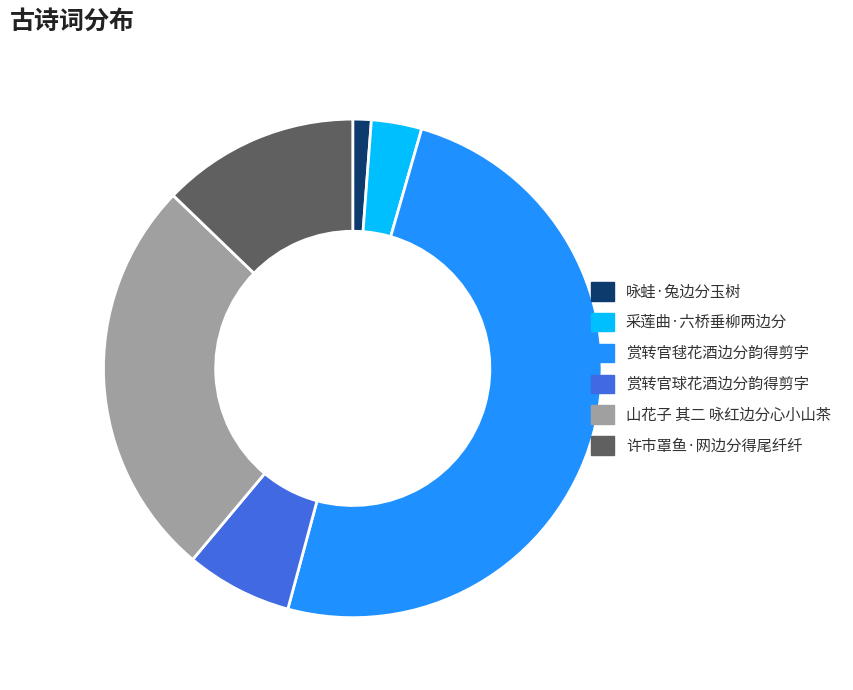

Rank the categories by value from lowest to highest.

咏蛙·兔边分玉树, 采莲曲·六桥垂柳两边分, 赏转官球花酒边分韵得剪字, 许市罩鱼·网边分得尾纤纤, 山花子 其二 咏红边分心小山茶, 赏转官毬花酒边分韵得剪字